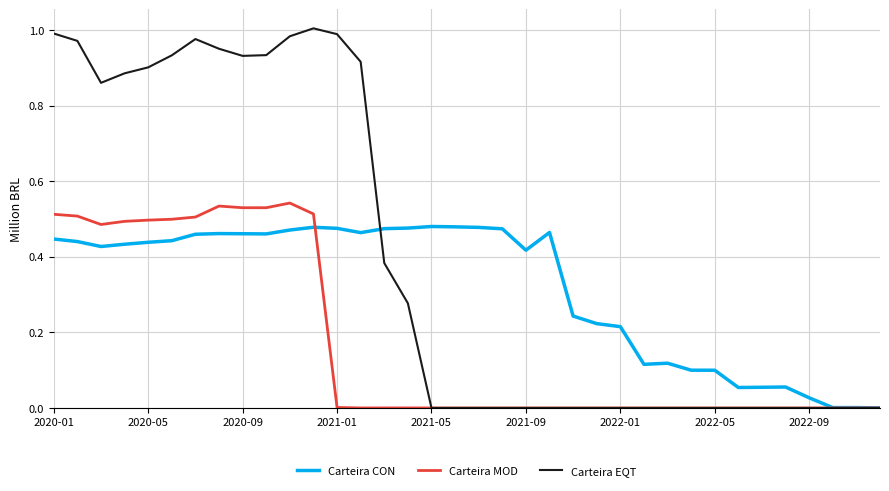

Which series has the largest range (max minus min)?

Carteira EQT